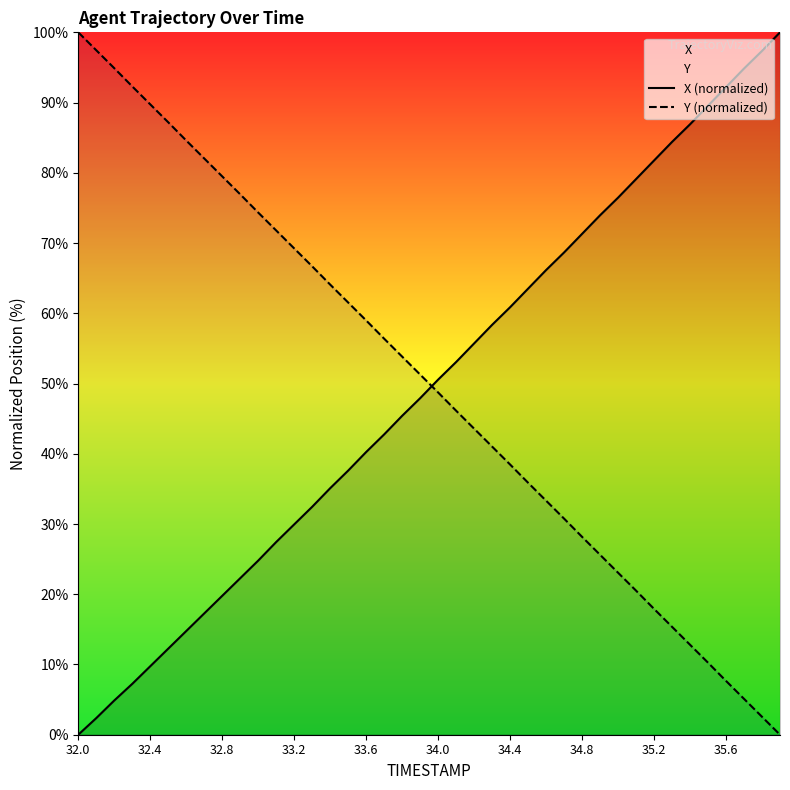

What is the value of the X (normalized) point at the 34th from the left?

84.4